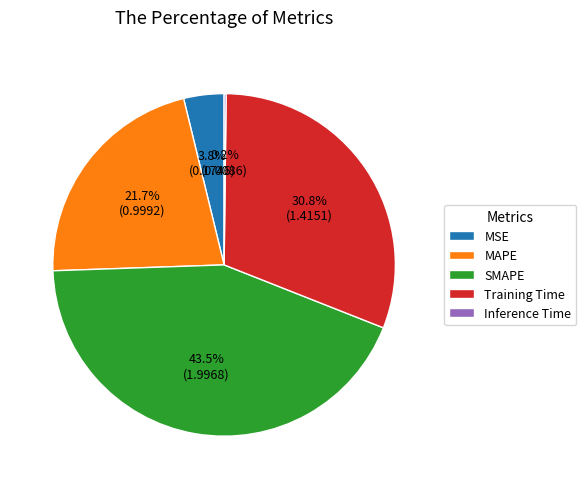

What is the largest slice in the pie chart?

SMAPE